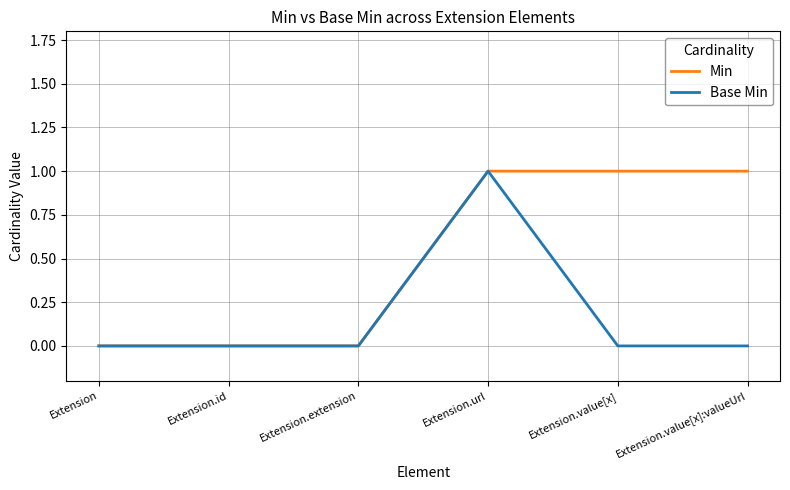

Which series changed the most between Extension.url and Extension.value[x]:valueUrl?

Base Min